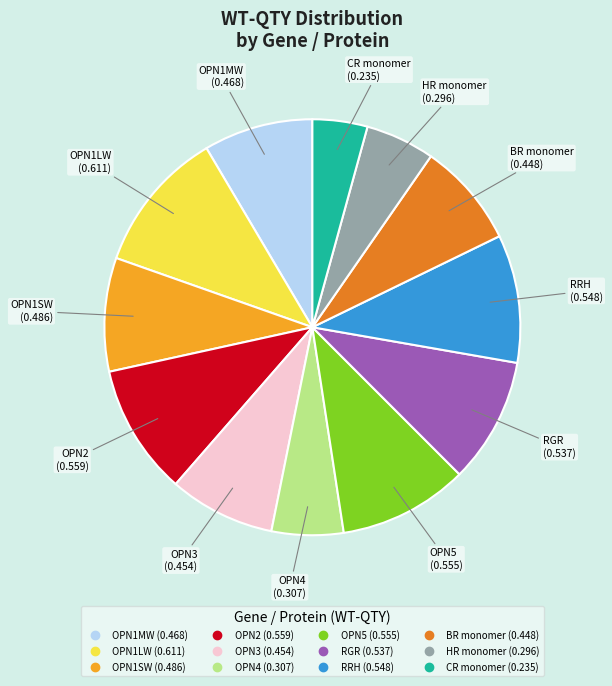

Is HR monomer the majority of the pie?

No